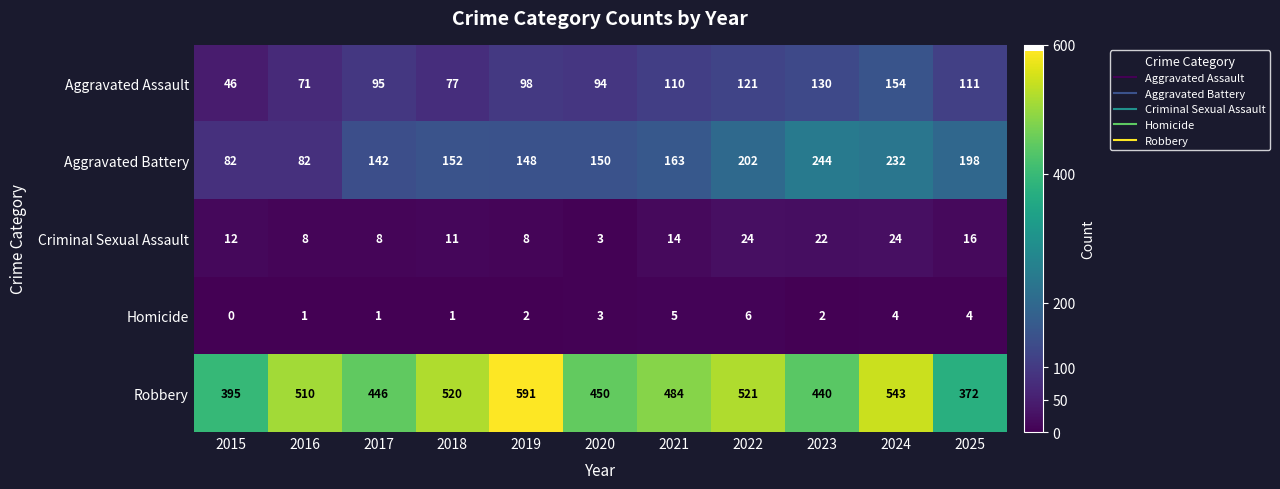

The Aggravated Assault series shows 153 at 2020. True or false?

False